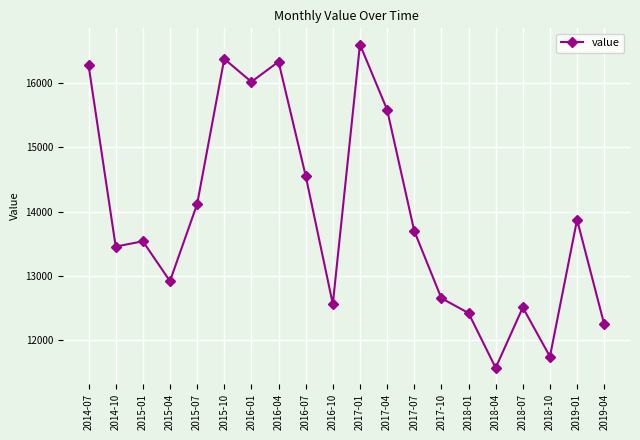

Reading left to right, extract all data points from this chart.

16277	13454	13537	12917	14115	16375	16018	16331	14556	12560	16599	15585	13698	12651	12420	11567	12507	11742	13873	12244